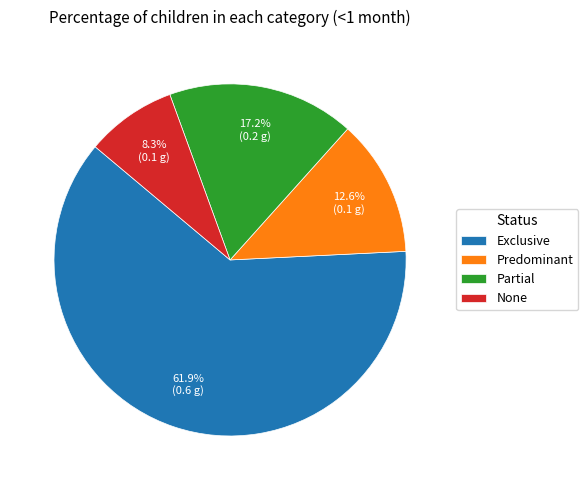

To the nearest percent, what is the difference between the largest and smallest slice percentages?

54%